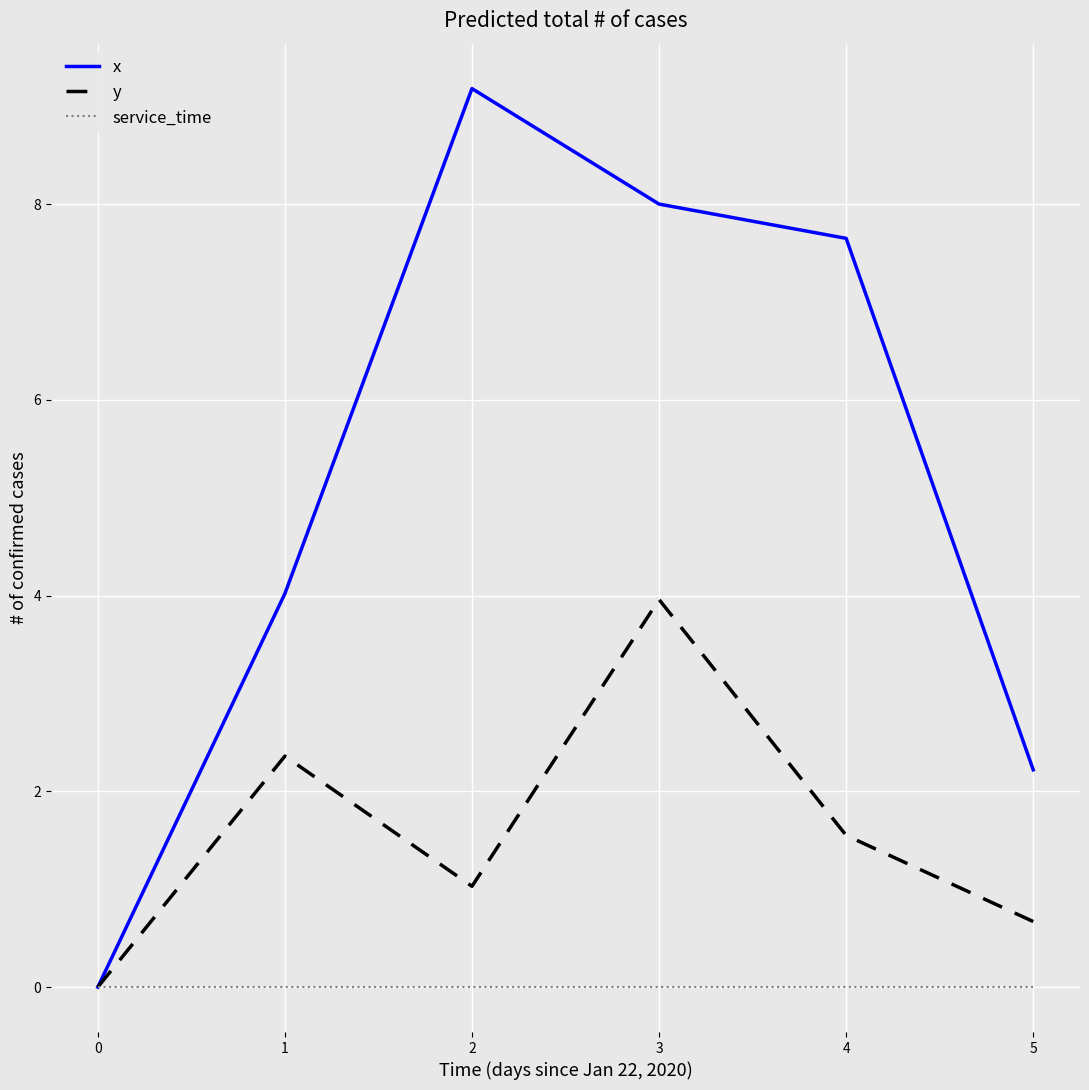

Count the number of categories in the chart.

6